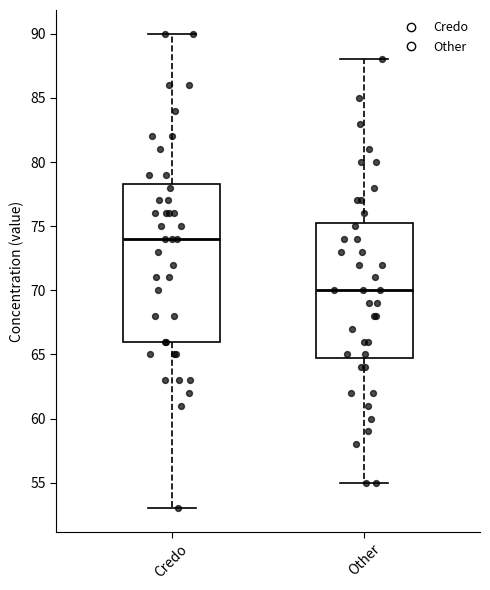

Which box is the tallest, from its lower edge to its upper edge?

Credo